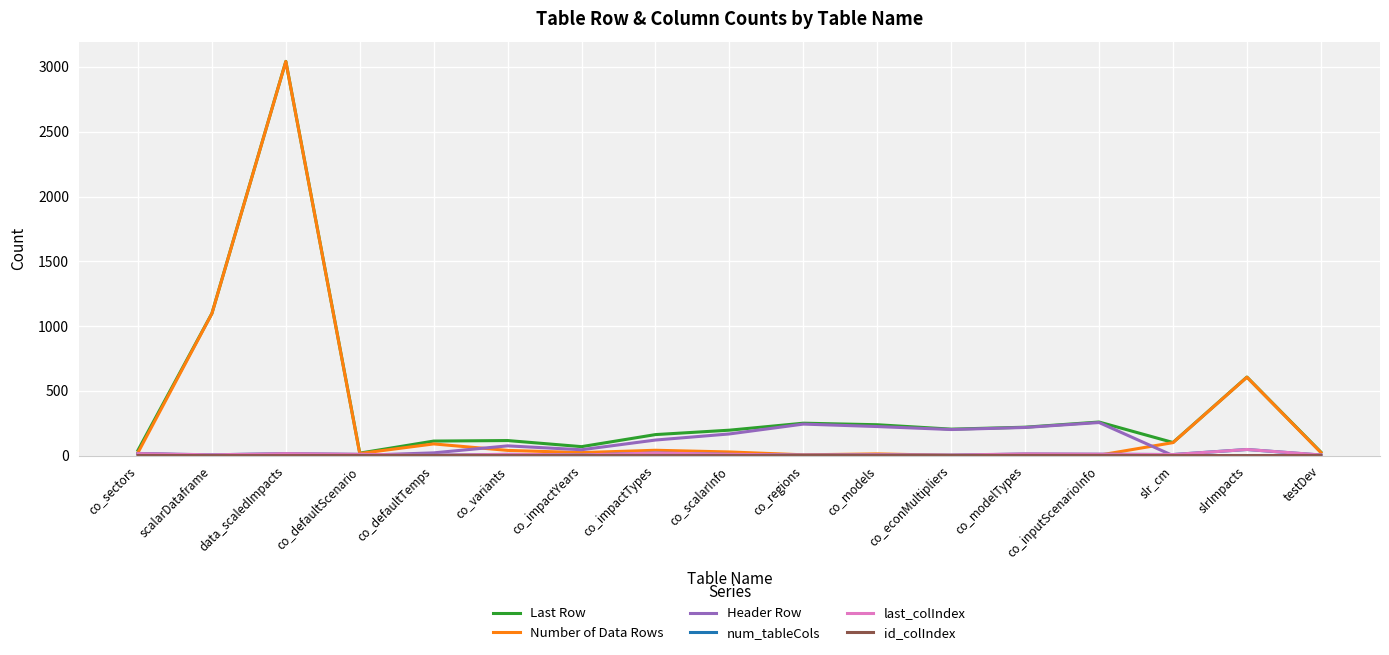

Is the value of num_tableCols at co_regions greater than the value of Number of Data Rows at scalarDataframe?

No